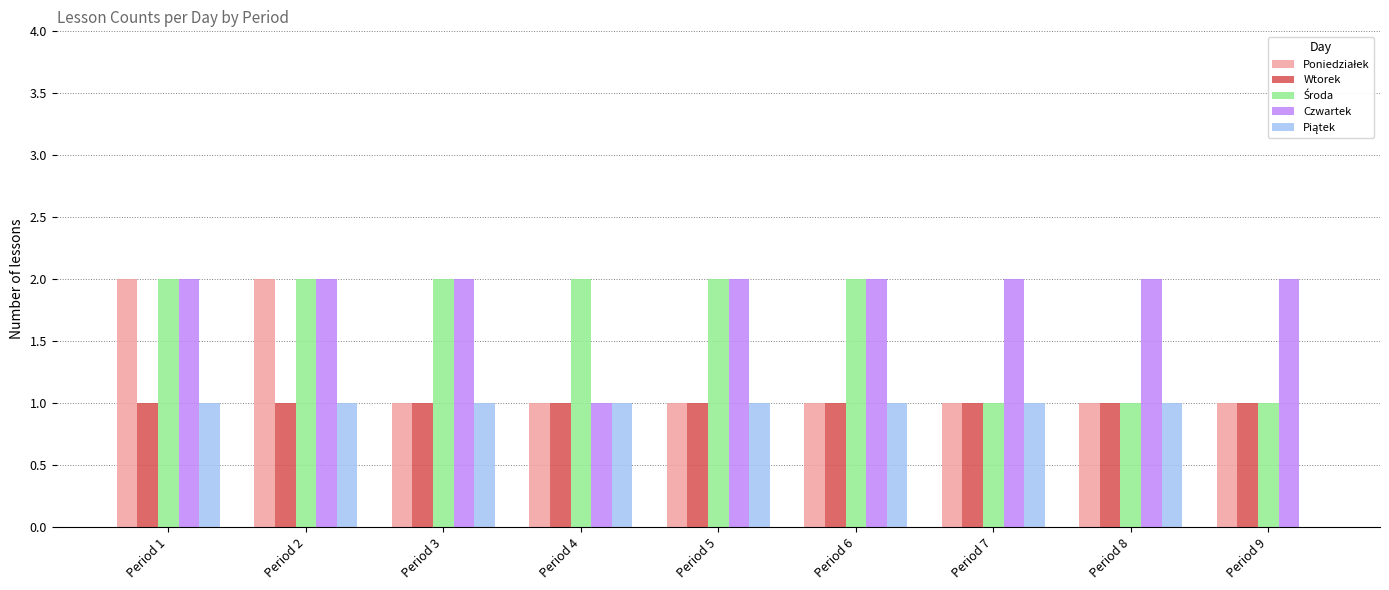

What is the total value across all series at Period 6?

7